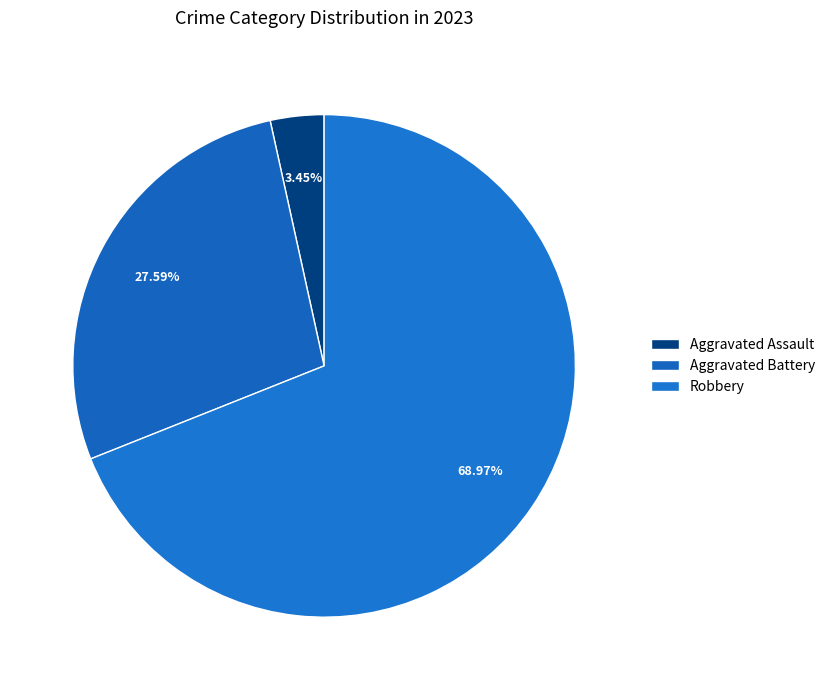

To the nearest percent, what is the average slice percentage?

33%